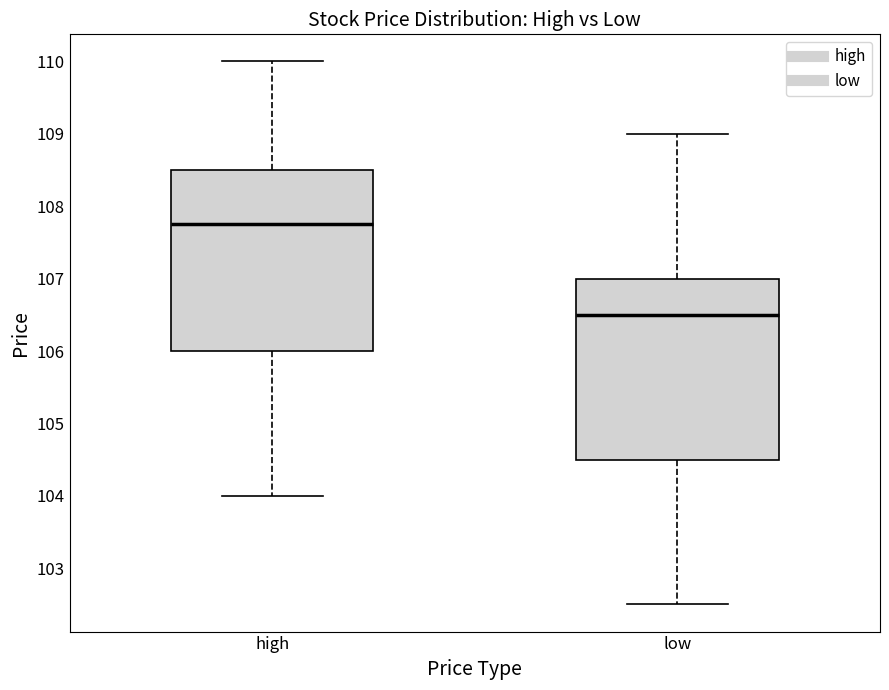

Reading left to right, transcribe this box plot: for each box, give where its median line is, the range the box spans, and where its two whiskers end, as read against the y-axis. The values are not printed on the chart, so give them approximately, as read against the axis.

high: median 107.8, box 106.0 to 108.5, whiskers 104.0 to 110.0
low: median 106.5, box 104.5 to 107.0, whiskers 102.5 to 109.0